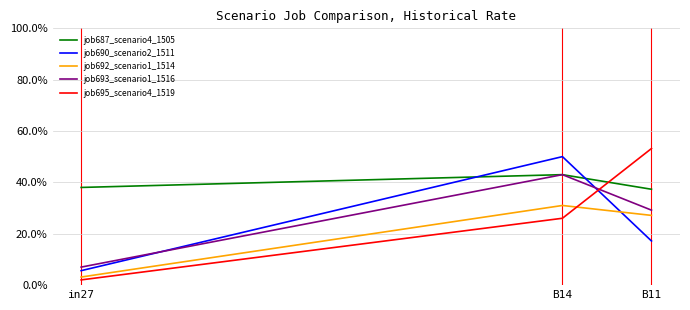

What are all the series names shown in the legend?

job687_scenario4_1505, job690_scenario2_1511, job692_scenario1_1514, job693_scenario1_1516, job695_scenario4_1519